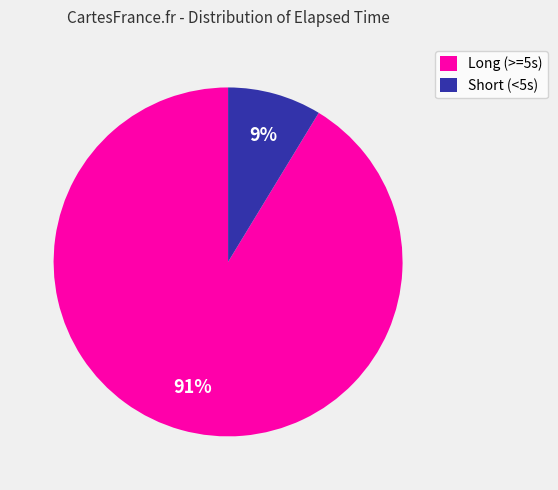

To the nearest percent, what portion does Long (>=5s) represent?

91%